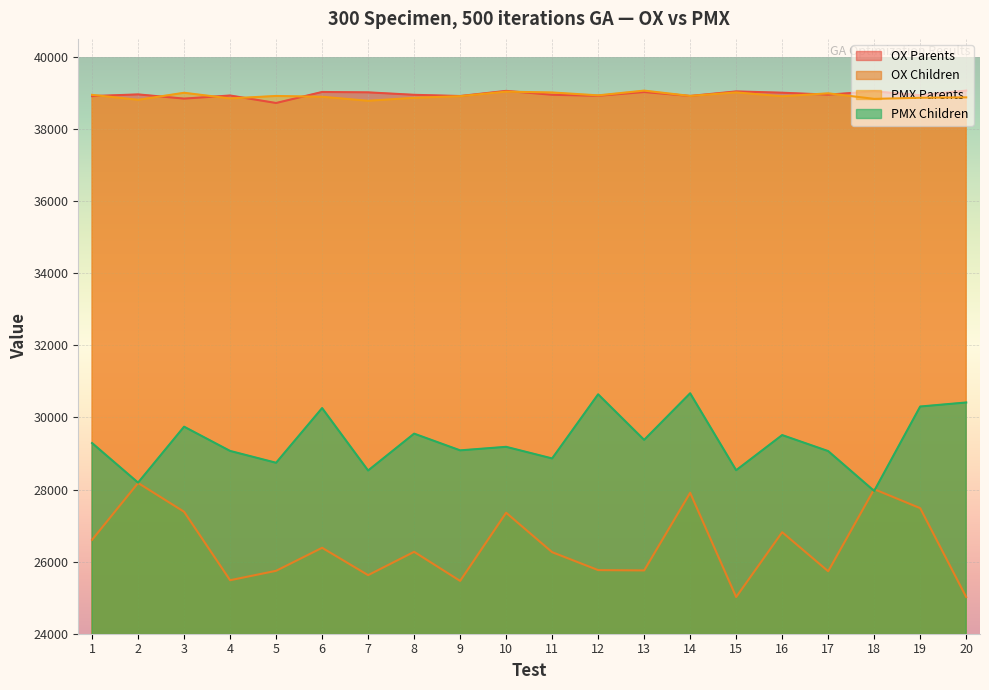

What is the approximate value of PMX Parents at 8?

38865.9